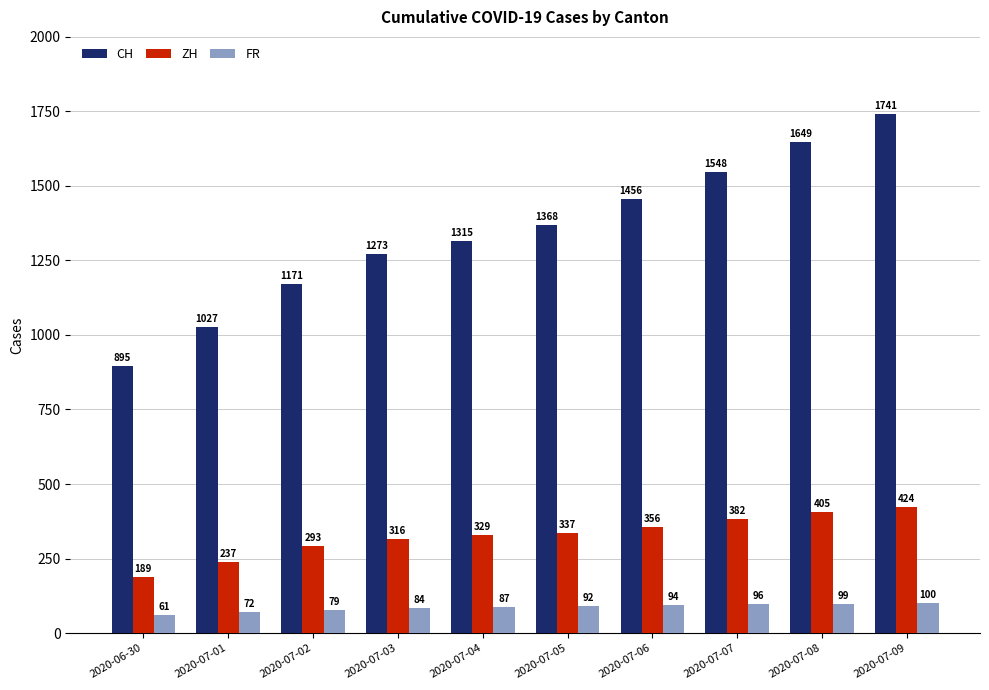

How many bars are there in each group?

3